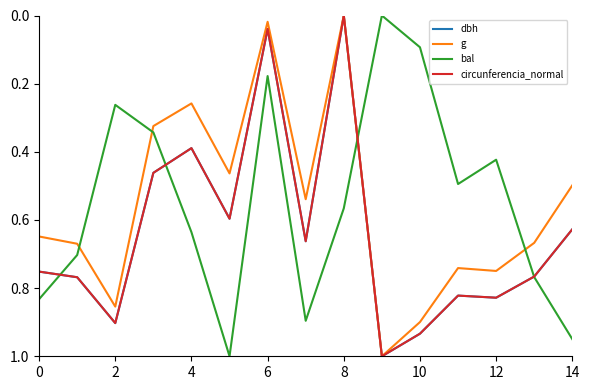

What are all the series names shown in the legend?

dbh, g, bal, circunferencia_normal